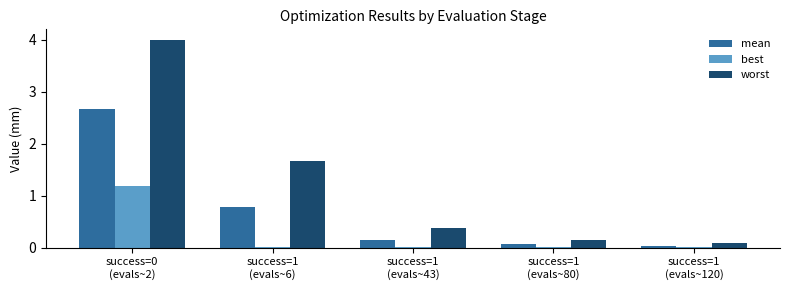

Count the number of categories in the chart.

5